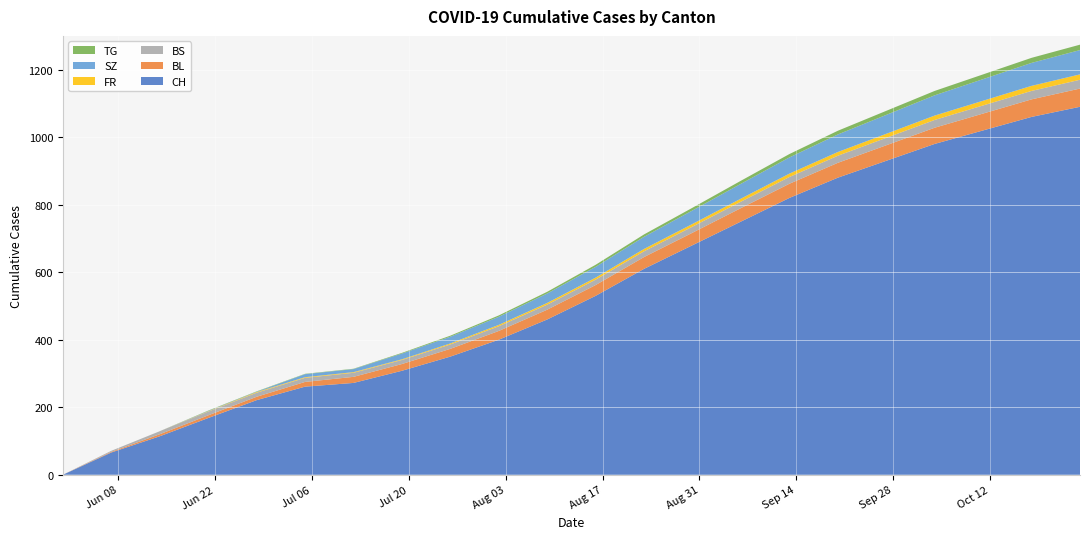

Reading left to right, transcribe all the data shown in this chart.

CH: 0	66	114	168	221	261	272	308	350	400	460	530	610	680	750	820	880	930	980	1020	1060	1090
BL: 0	2	6	8	10	14	18	20	23	26	29	32	35	37	40	42	44	46	48	50	52	54
BS: 0	3	9	11	12	12	12	12	13	14	15	16	17	18	19	20	21	22	23	24	25	26
FR: 0	0	0	1	2	2	2	2	3	4	5	6	7	8	9	10	11	12	13	14	15	16
SZ: 0	0	0	1	1	9	9	17	20	24	28	32	36	40	44	48	52	56	60	64	68	72
TG: 0	0	0	1	1	1	1	2	3	4	5	6	7	8	9	10	11	12	13	14	15	16